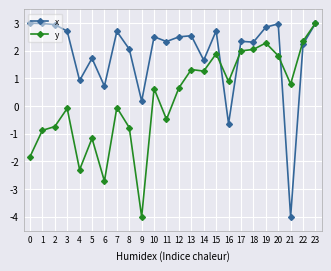

How many values in x are above zero?

22